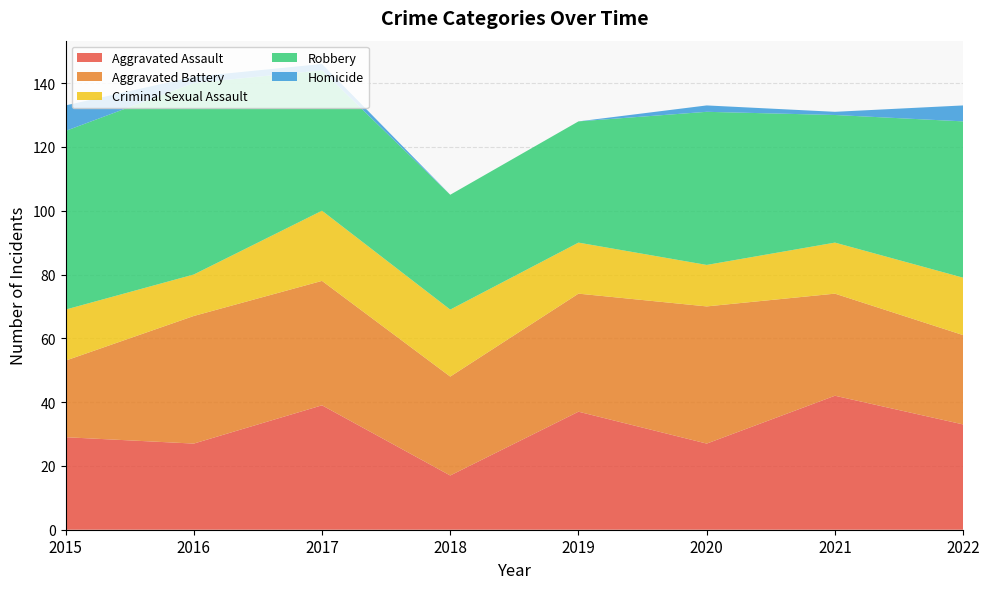

Reading left to right, transcribe all the data shown in this chart.

Aggravated Assault: 2015=29	2016=27	2017=39	2018=17	2019=37	2020=27	2021=42	2022=33
Aggravated Battery: 2015=24	2016=40	2017=39	2018=31	2019=37	2020=43	2021=32	2022=28
Criminal Sexual Assault: 2015=16	2016=13	2017=22	2018=21	2019=16	2020=13	2021=16	2022=18
Robbery: 2015=56	2016=60	2017=44	2018=36	2019=38	2020=48	2021=40	2022=49
Homicide: 2015=8	2016=2	2017=2	2018=0	2019=0	2020=2	2021=1	2022=5